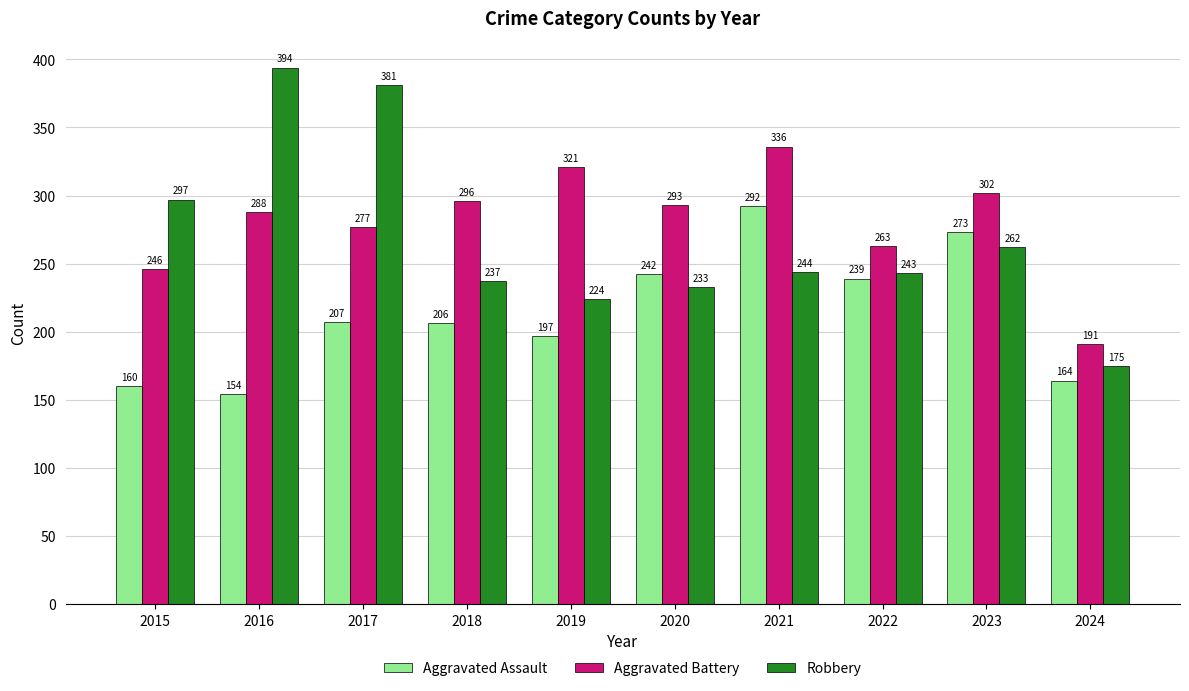

At how many categories does at least one series exceed 261?

9